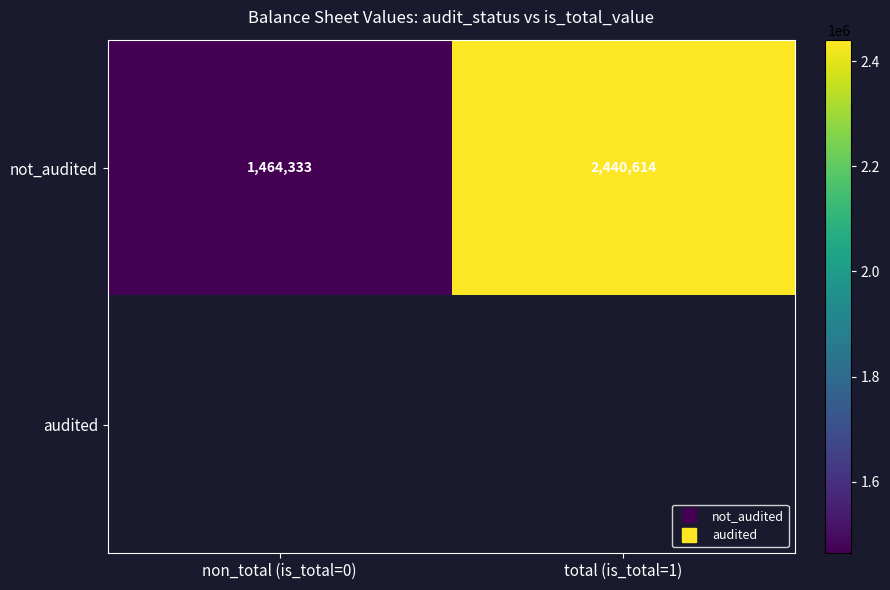

At total (is_total=1), list the series in order from largest to smallest.

not_audited, audited